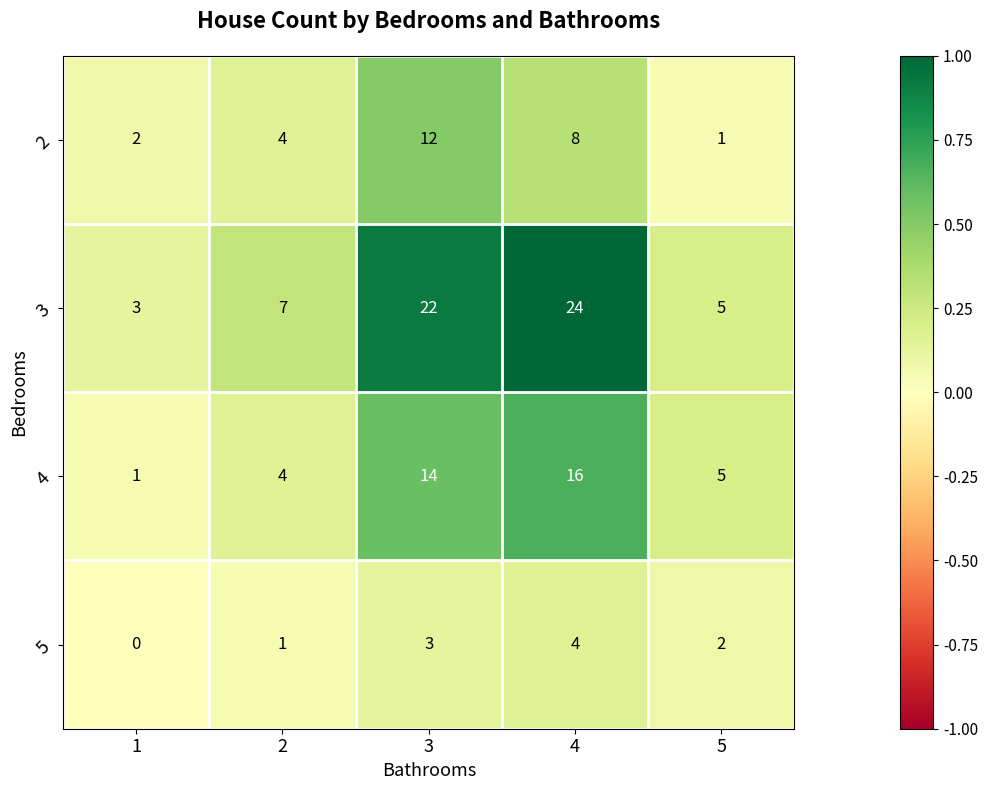

Reading right to left, what are all the values shown in this chart?

2: 1	8	12	4	2
3: 5	24	22	7	3
4: 5	16	14	4	1
5: 2	4	3	1	0